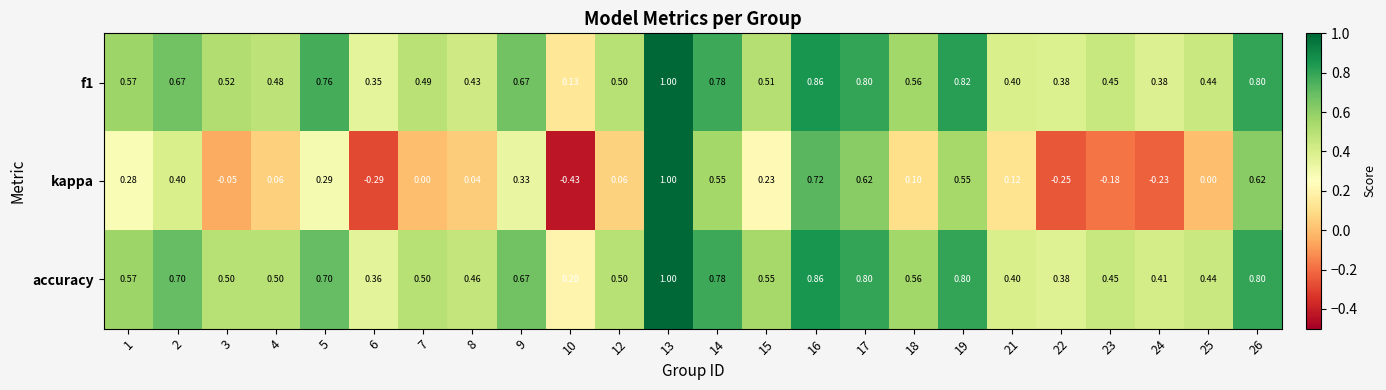

Which series changed the most between 17 and 19?

kappa